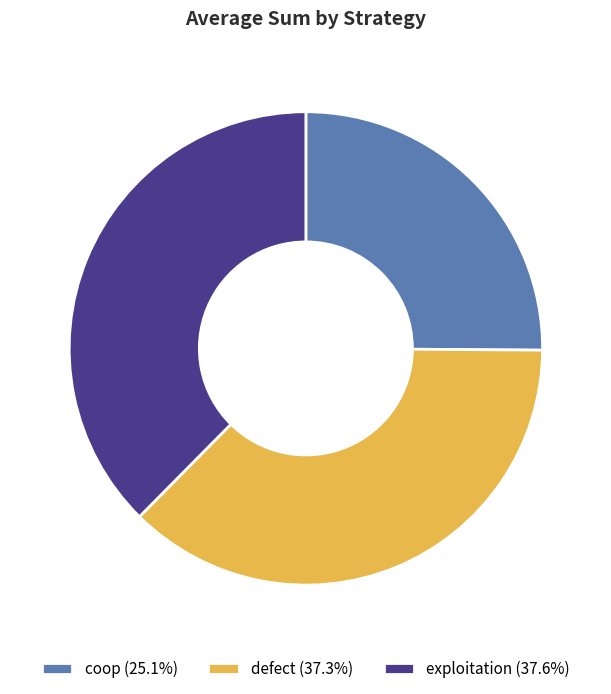

The coop slice represents 25% of the pie. True or false?

True